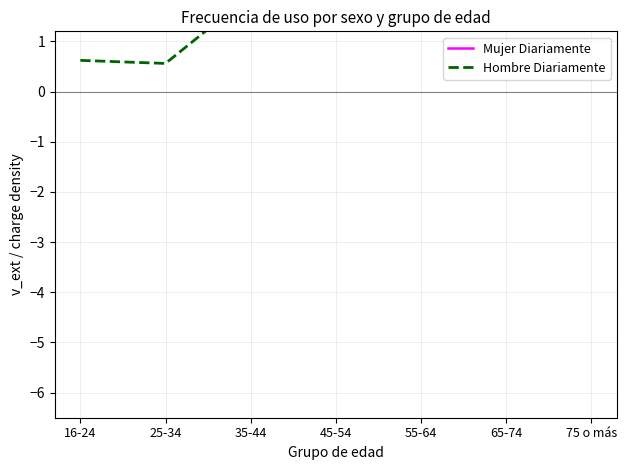

How many lines are shown in the chart?

2